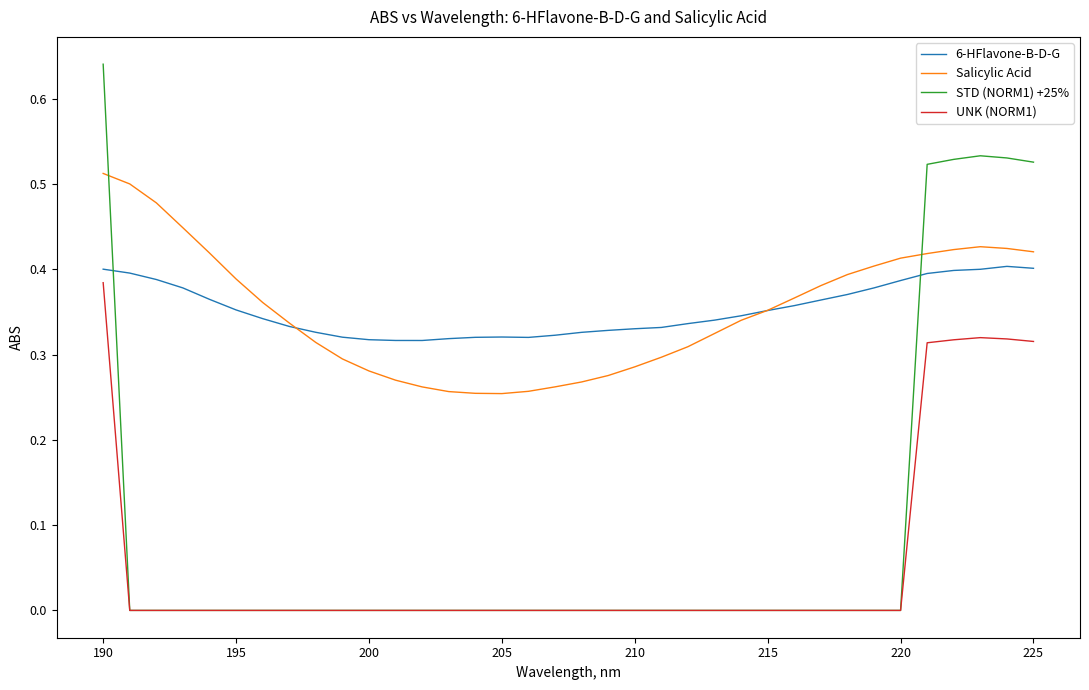

How many intersections are there between STD (NORM1) +25% and Salicylic Acid?

2